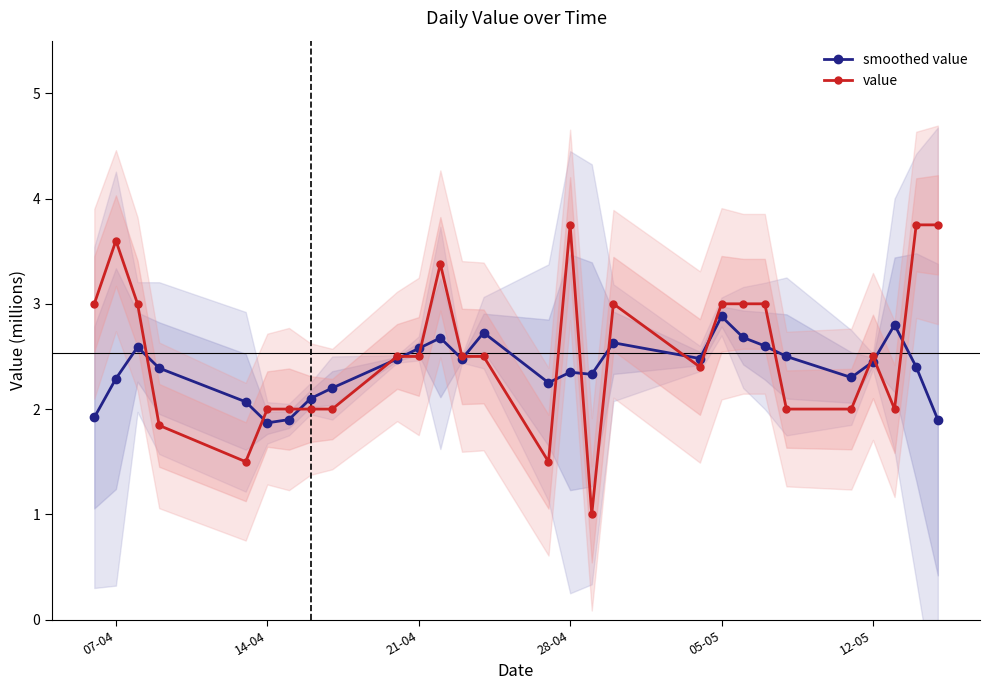

What is the highest value of the smoothed value series?

2.9